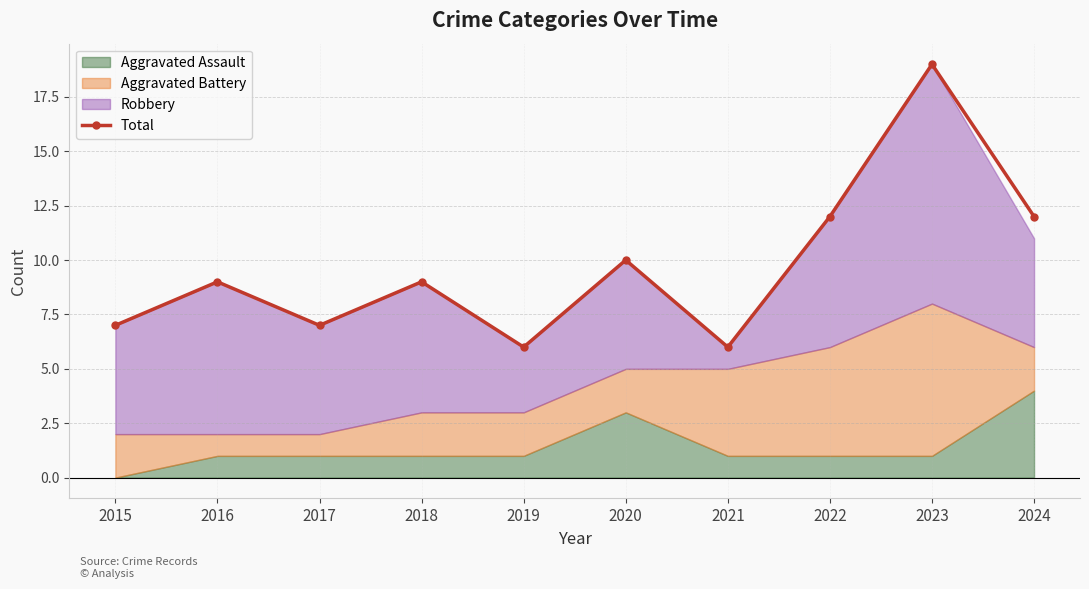

Reading right to left, extract all data points from this chart.

2024=12	2023=19	2022=12	2021=6	2020=10	2019=6	2018=9	2017=7	2016=9	2015=7